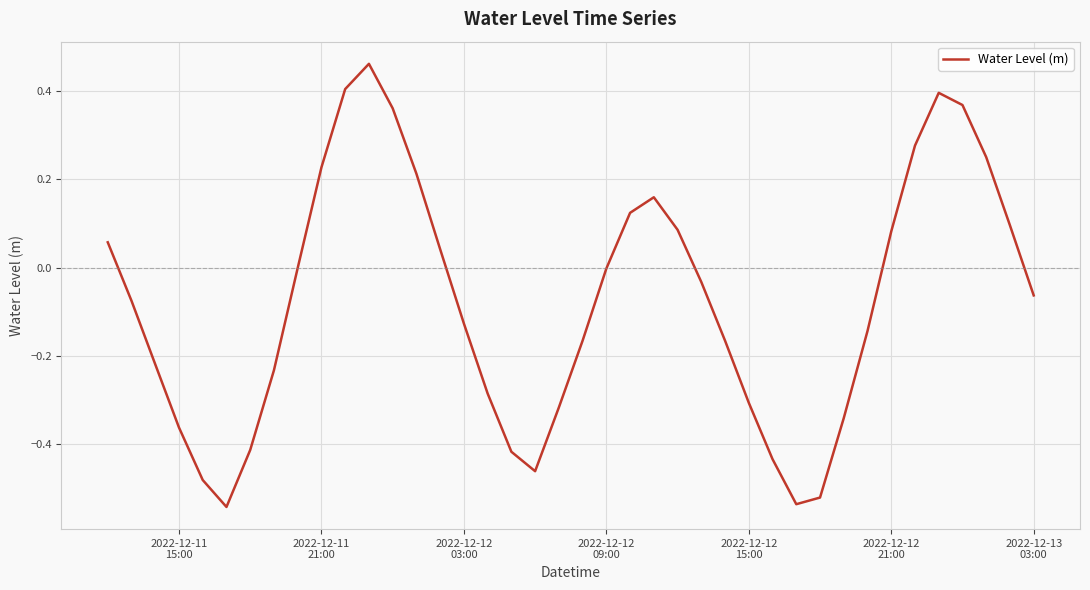

What is the difference between the maximum and minimum values?

1.0